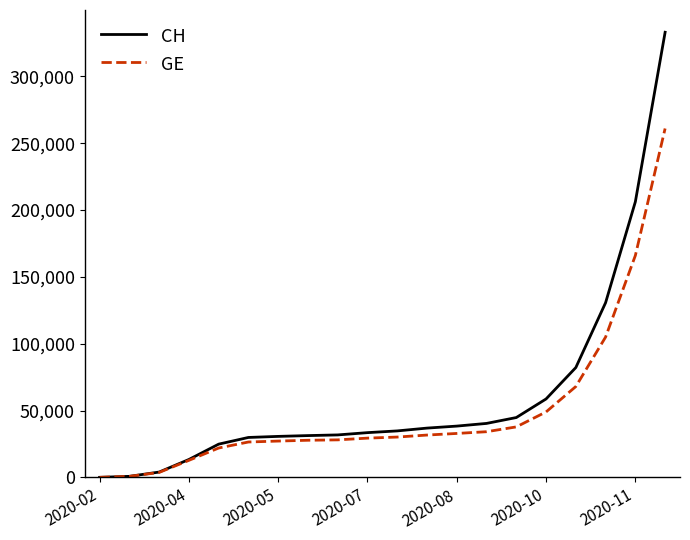

How many distinct data groups are displayed?

2